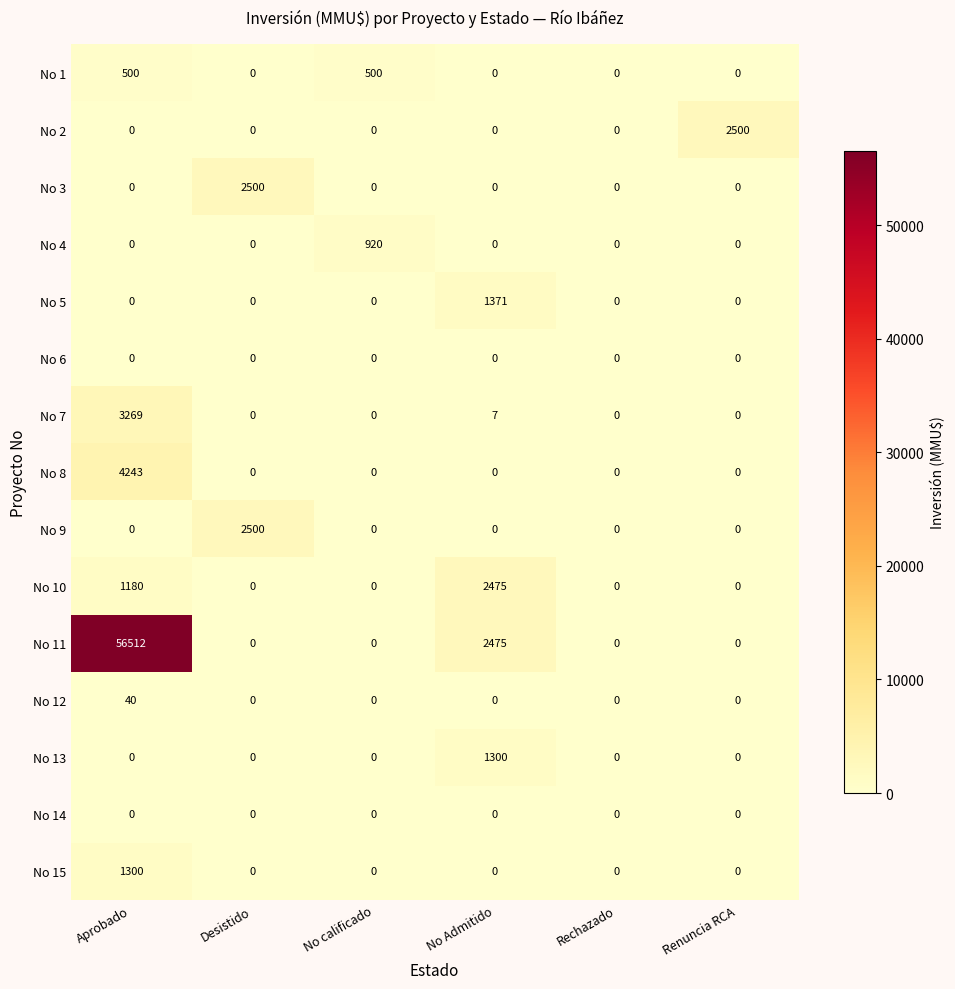

Which series has the largest total across all categories?

No 11